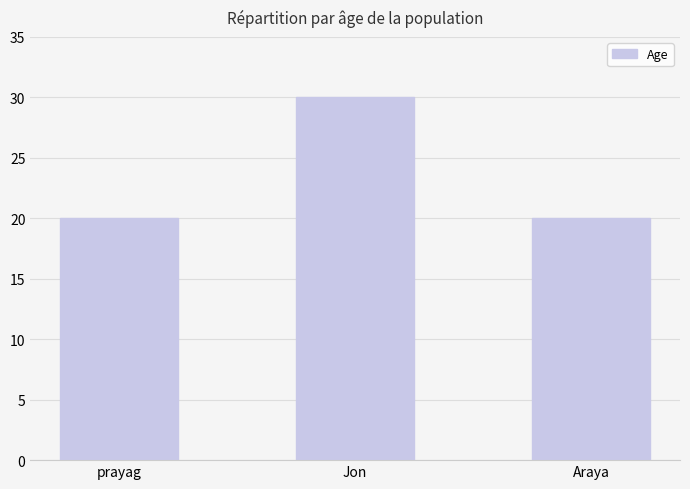

Approximately how many times larger is the value at Araya compared to Jon?

0.7